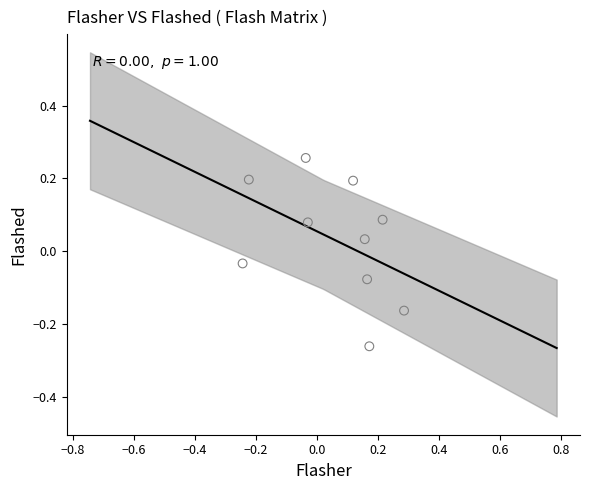

What is the range of X values (max minus min)?

0.5